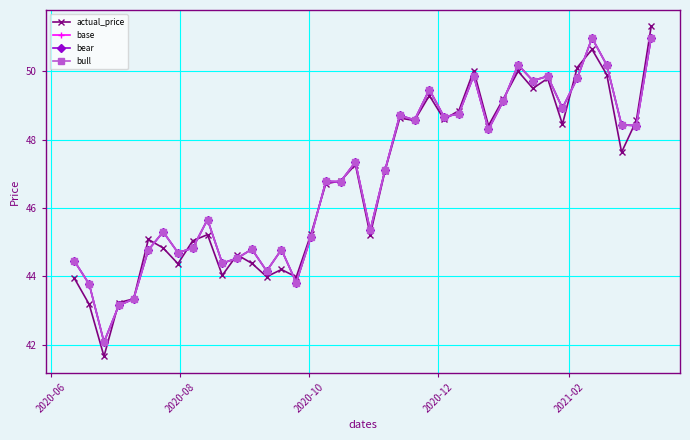

What is the value of the base point at the 3rd from the left?

42.1